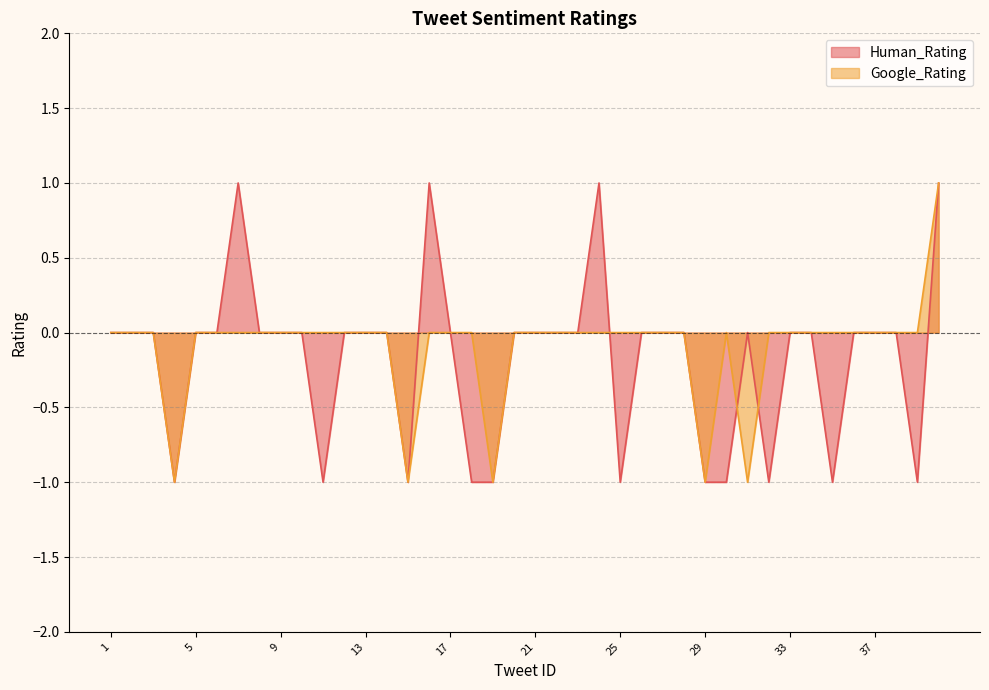

In Google_Rating, how many points are higher than both neighbors (excluding endpoints)?

1